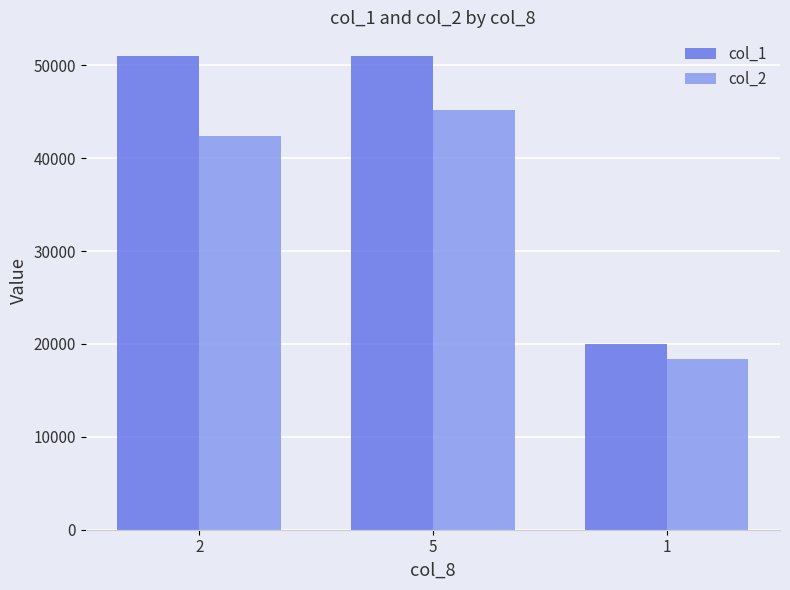

What is the difference between the second highest and minimum values in the col_2 series?

23960